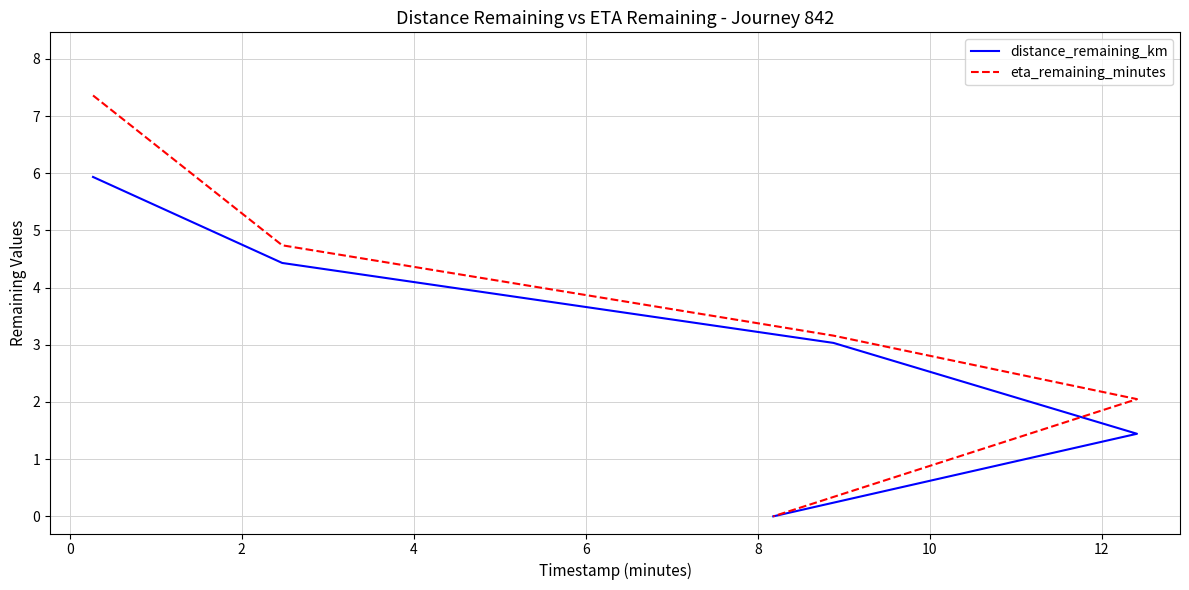

Reading left to right, transcribe all the data shown in this chart.

distance_remaining_km: 5.9	4.4	3.0	1.4	0.0
eta_remaining_minutes: 7.4	4.7	3.2	2.0	0.0